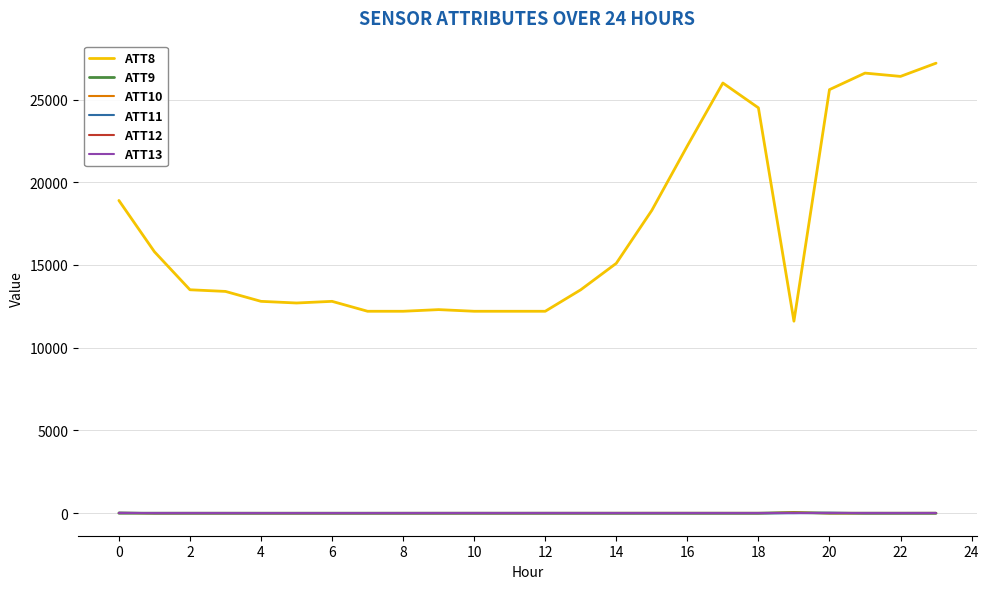

True or false: ATT8 and ATT9 intersect in this chart.

False